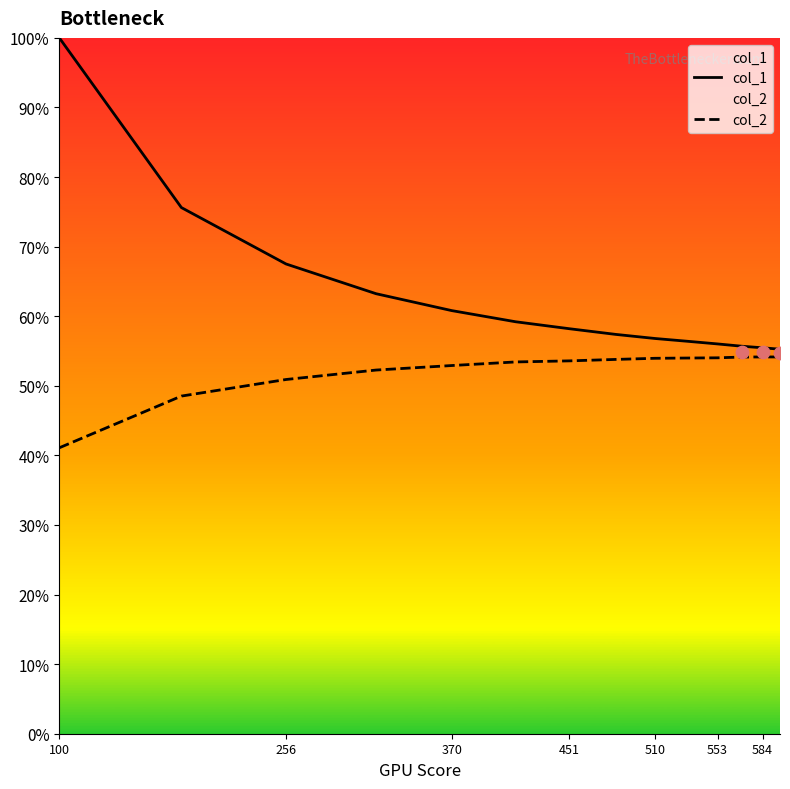

Is the value of col_2 at 7 greater than the value of col_1 at 256?

No